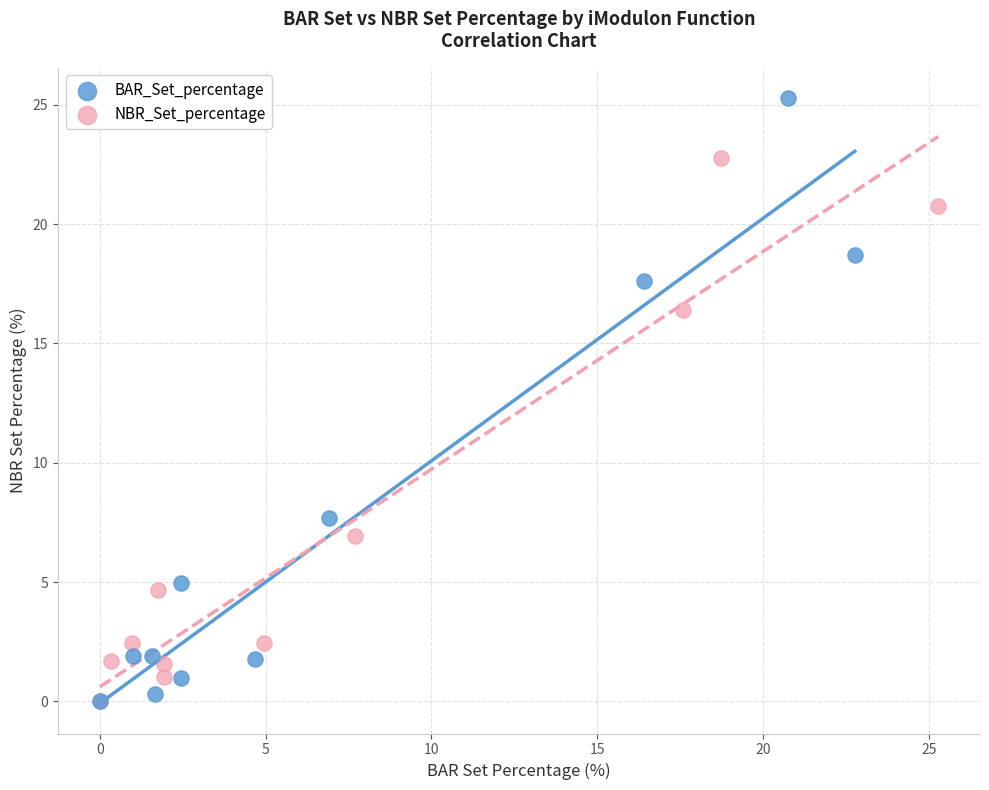

Which series reaches the maximum Y coordinate?

BAR_Set_percentage